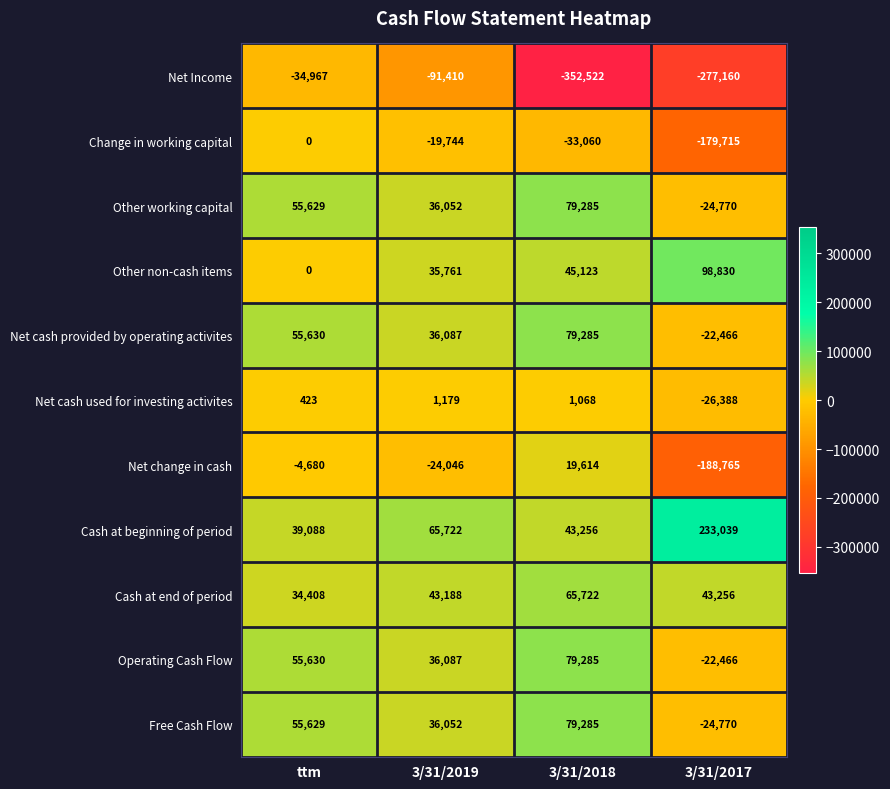

What is the total value across all series at 3/31/2019?

154928